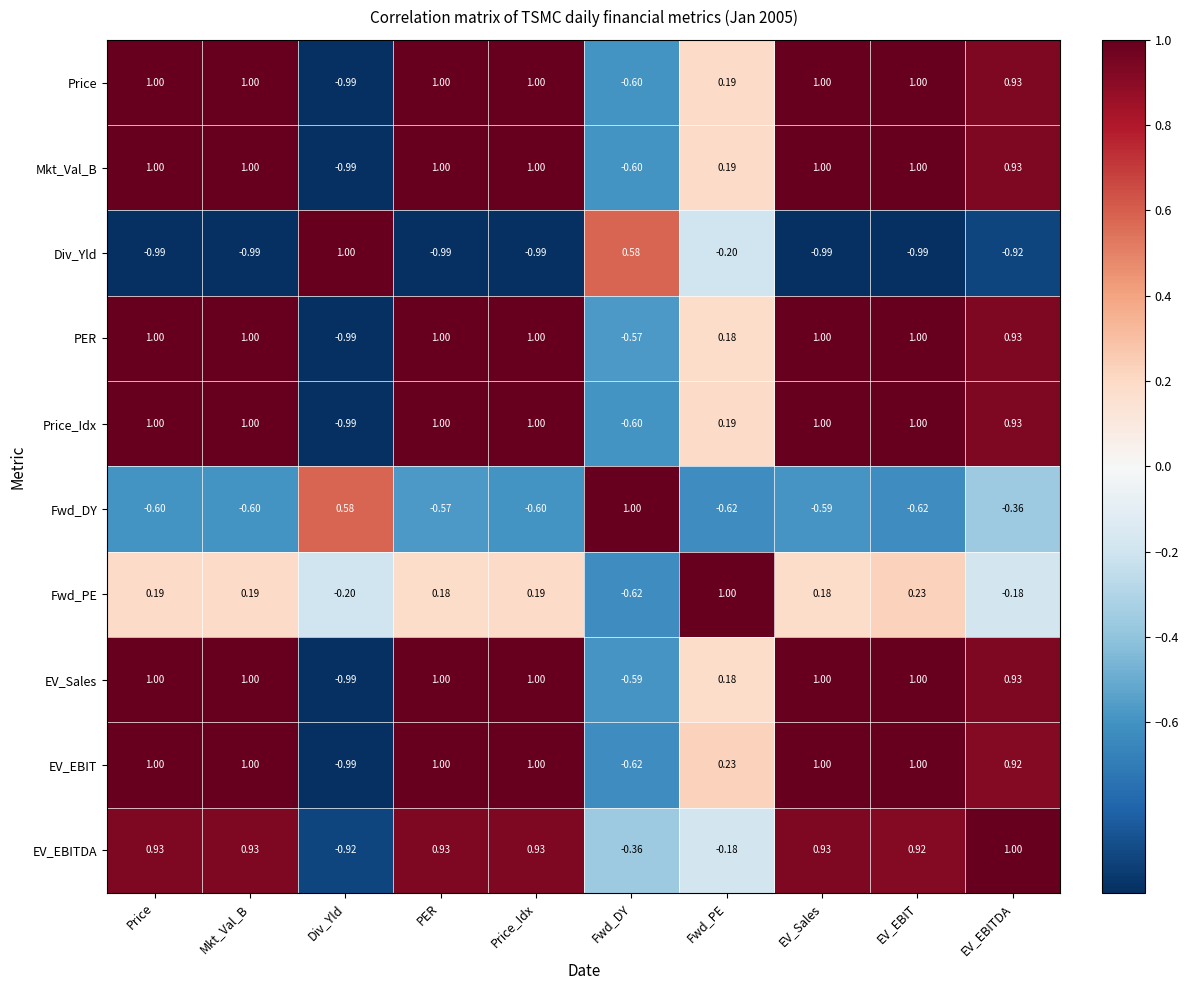

Between EV_Sales and EV_EBITDA, which series saw the biggest shift?

Fwd_PE